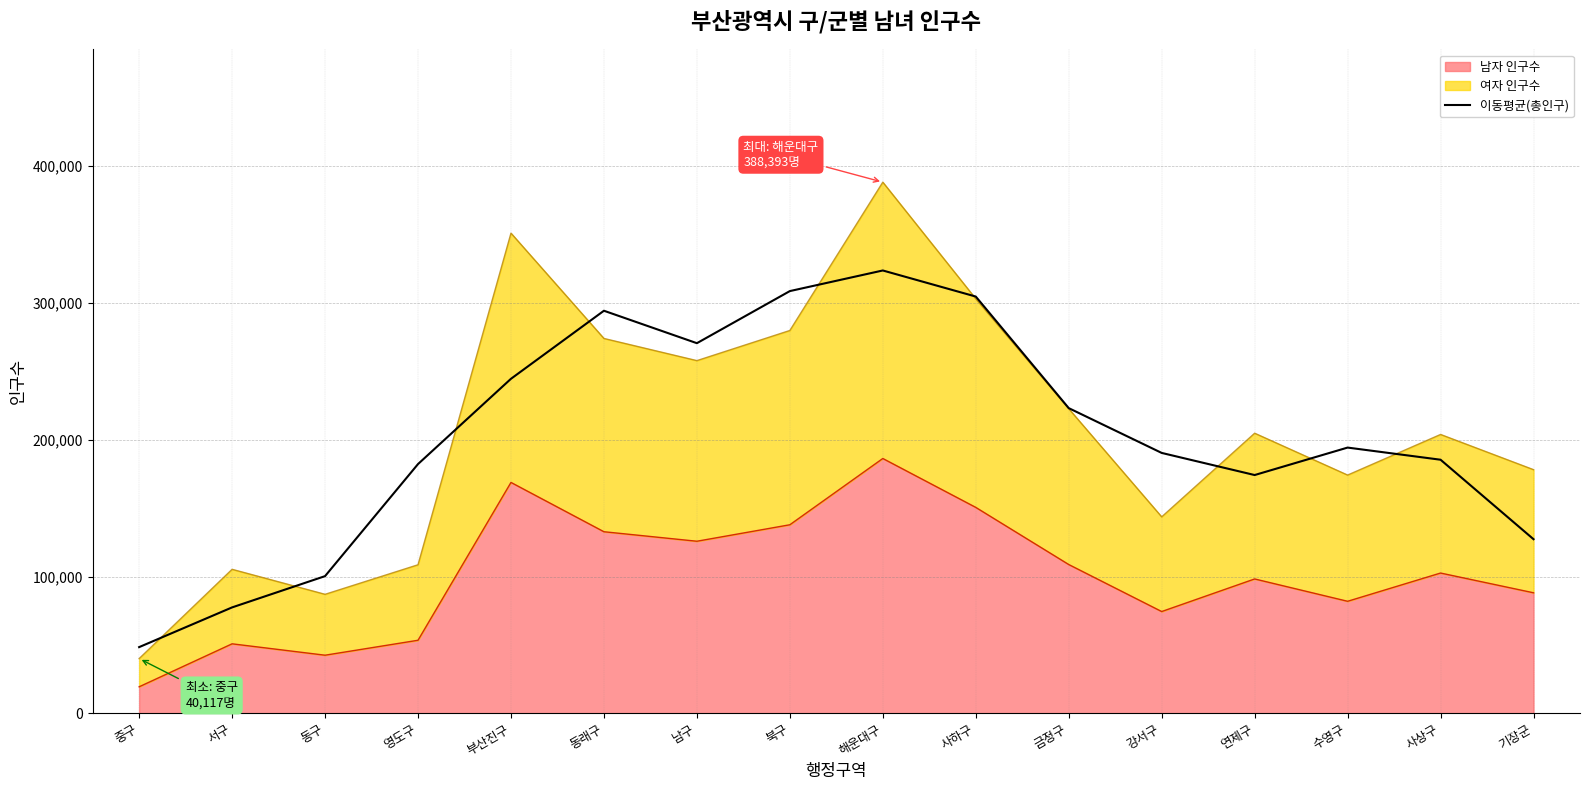

What is the sum of the values at 금정구 and 동래구?

517616.0